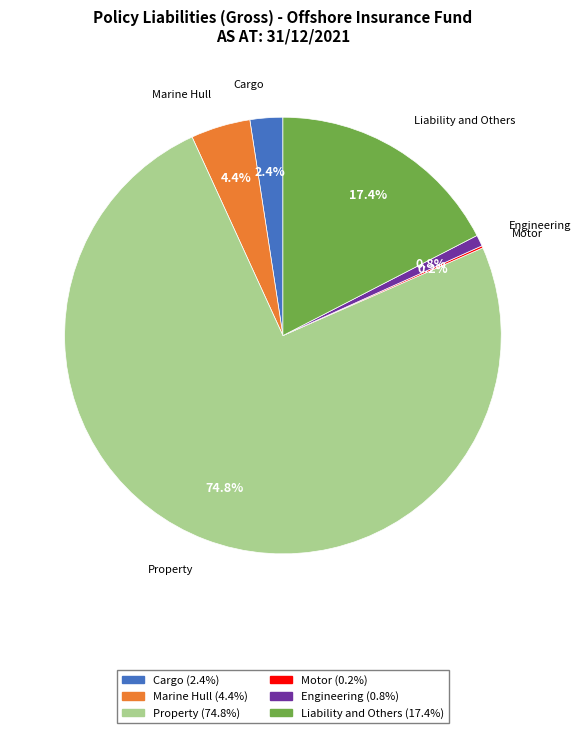

Is there any slice that represents more than half of the pie?

Yes